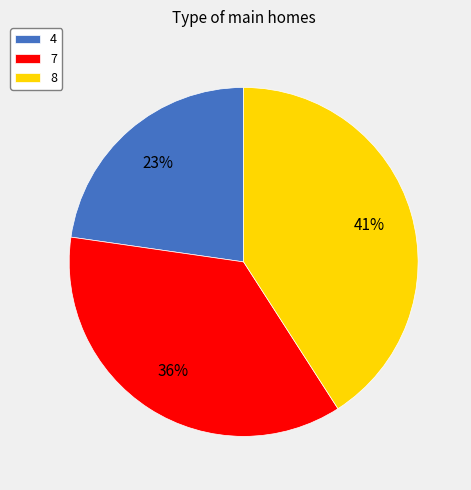

Which slice is the largest?

8